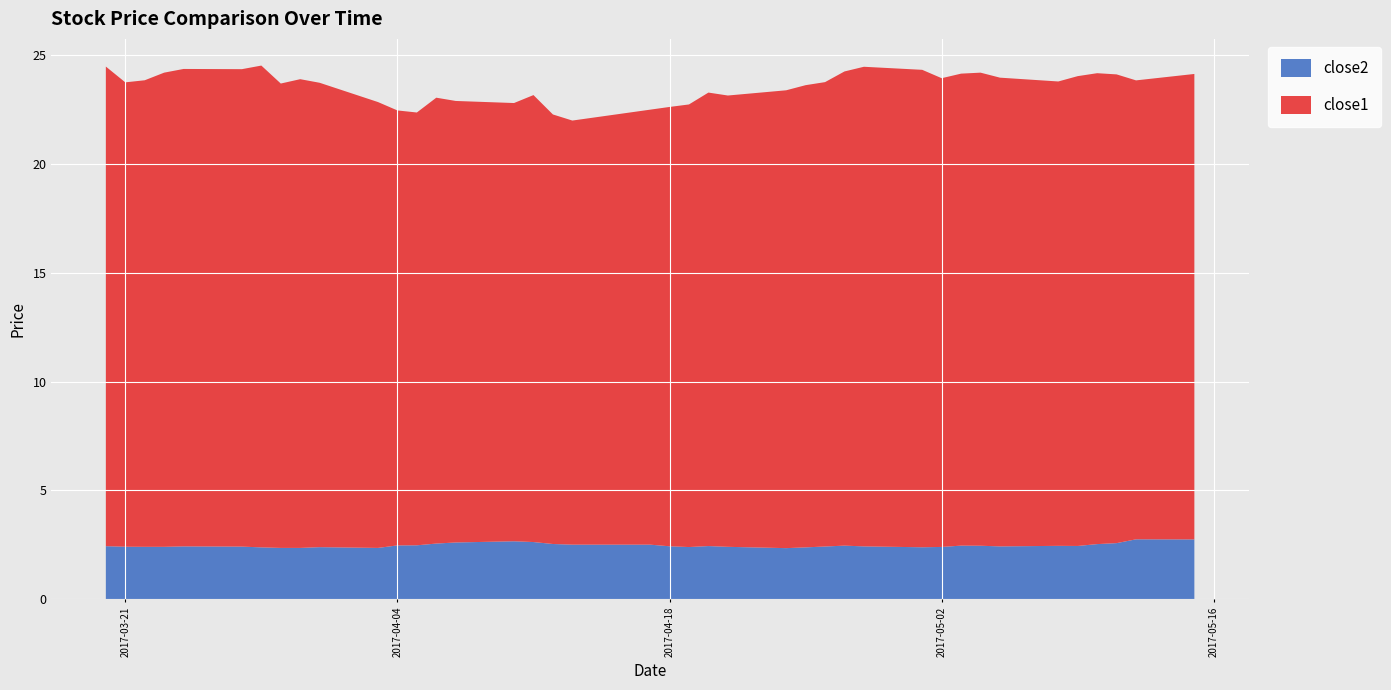

Reading right to left, extract all data points from this chart.

close2: 2017-05-15=2.8	2017-05-12=2.8	2017-05-11=2.6	2017-05-10=2.5	2017-05-09=2.5	2017-05-08=2.5	2017-05-05=2.4	2017-05-04=2.5	2017-05-03=2.5	2017-05-02=2.4	2017-05-01=2.4	2017-04-28=2.4	2017-04-27=2.5	2017-04-26=2.4	2017-04-25=2.4	2017-04-24=2.4	2017-04-21=2.4	2017-04-20=2.4	2017-04-19=2.4	2017-04-18=2.4	2017-04-17=2.5	2017-04-13=2.5	2017-04-12=2.5	2017-04-11=2.6	2017-04-10=2.7	2017-04-07=2.6	2017-04-06=2.6	2017-04-05=2.5	2017-04-04=2.5	2017-04-03=2.4	2017-03-31=2.4	2017-03-30=2.4	2017-03-29=2.4	2017-03-28=2.4	2017-03-27=2.4	2017-03-24=2.4	2017-03-23=2.4	2017-03-22=2.4	2017-03-21=2.4	2017-03-20=2.4
close1: 2017-05-15=21.4	2017-05-12=21.1	2017-05-11=21.5	2017-05-10=21.6	2017-05-09=21.6	2017-05-08=21.3	2017-05-05=21.5	2017-05-04=21.7	2017-05-03=21.7	2017-05-02=21.5	2017-05-01=21.9	2017-04-28=22.0	2017-04-27=21.8	2017-04-26=21.3	2017-04-25=21.2	2017-04-24=21.0	2017-04-21=20.7	2017-04-20=20.8	2017-04-19=20.3	2017-04-18=20.2	2017-04-17=20.0	2017-04-13=19.5	2017-04-12=19.7	2017-04-11=20.5	2017-04-10=20.1	2017-04-07=20.3	2017-04-06=20.5	2017-04-05=19.9	2017-04-04=20.0	2017-04-03=20.5	2017-03-31=21.3	2017-03-30=21.5	2017-03-29=21.3	2017-03-28=22.1	2017-03-27=21.9	2017-03-24=21.9	2017-03-23=21.8	2017-03-22=21.4	2017-03-21=21.3	2017-03-20=22.0